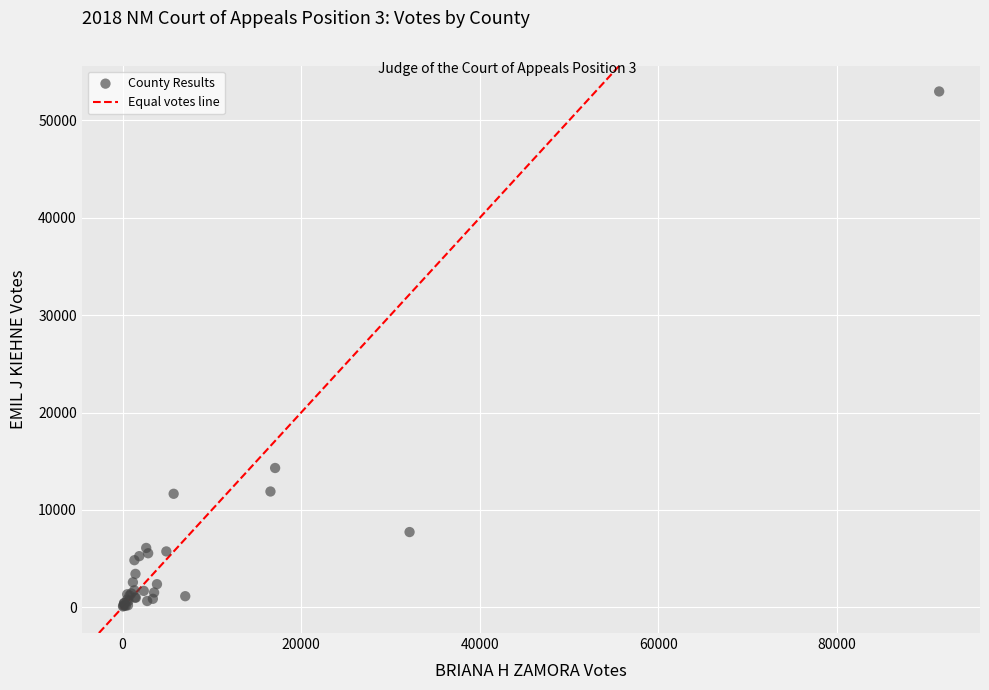

What Y value in the scatter plot is closest to 26528?

14301